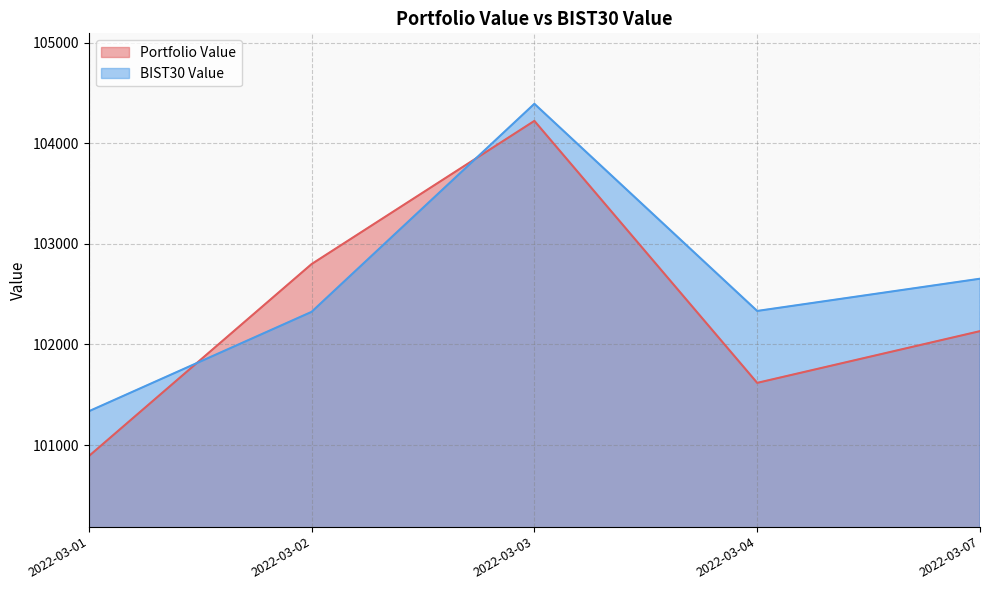

Which series has the largest range (max minus min)?

Portfolio Value